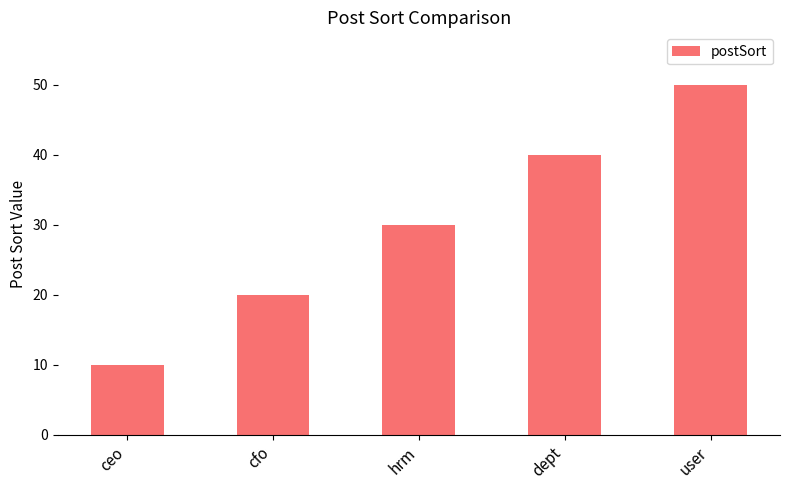

At which category does the chart reach its peak across all series?

user